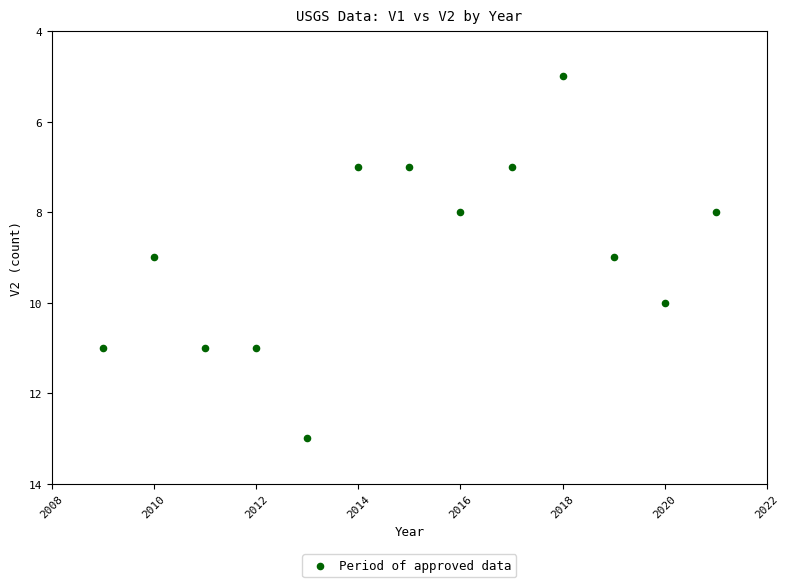

What is the range of X values (max minus min)?

12